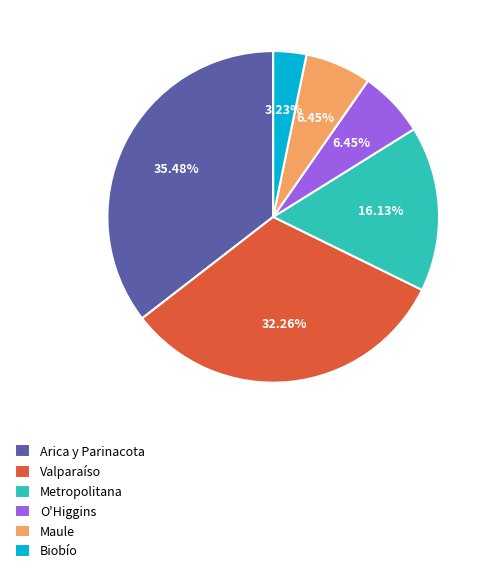

Count the number of slices in the pie.

6